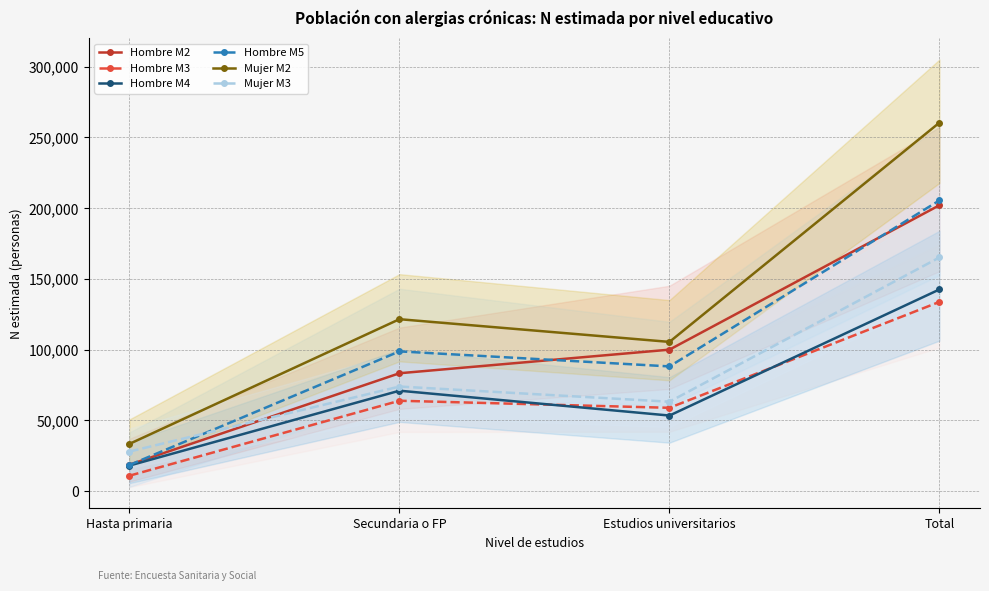

What is the minimum value shown in the chart?

10944